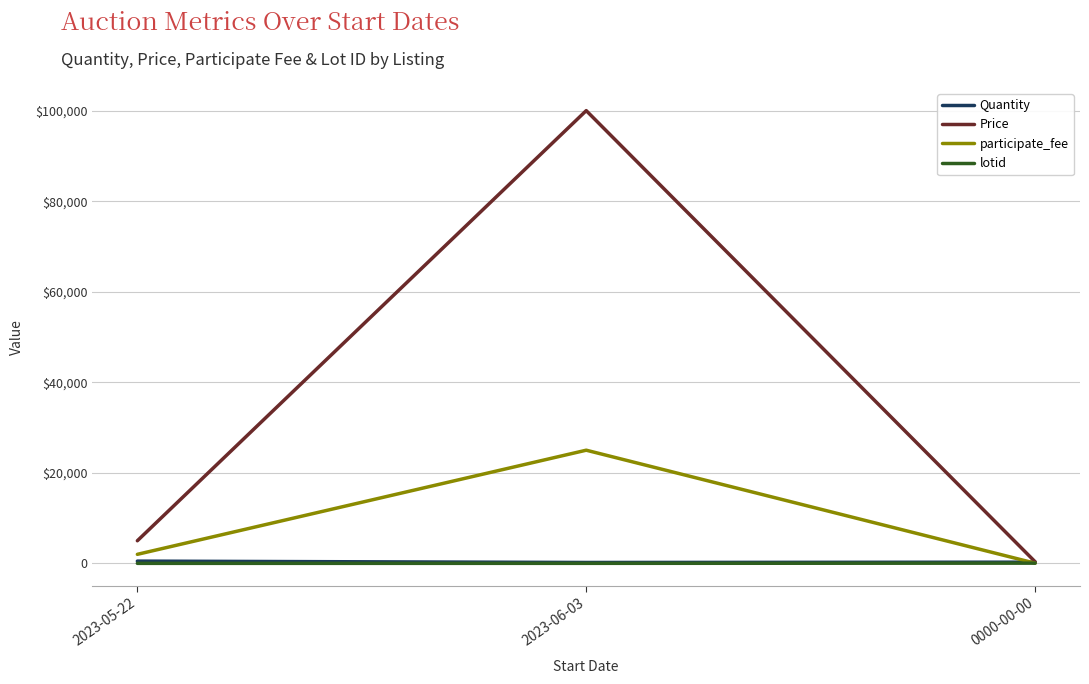

What are all the series names shown in the legend?

Quantity, Price, participate_fee, lotid